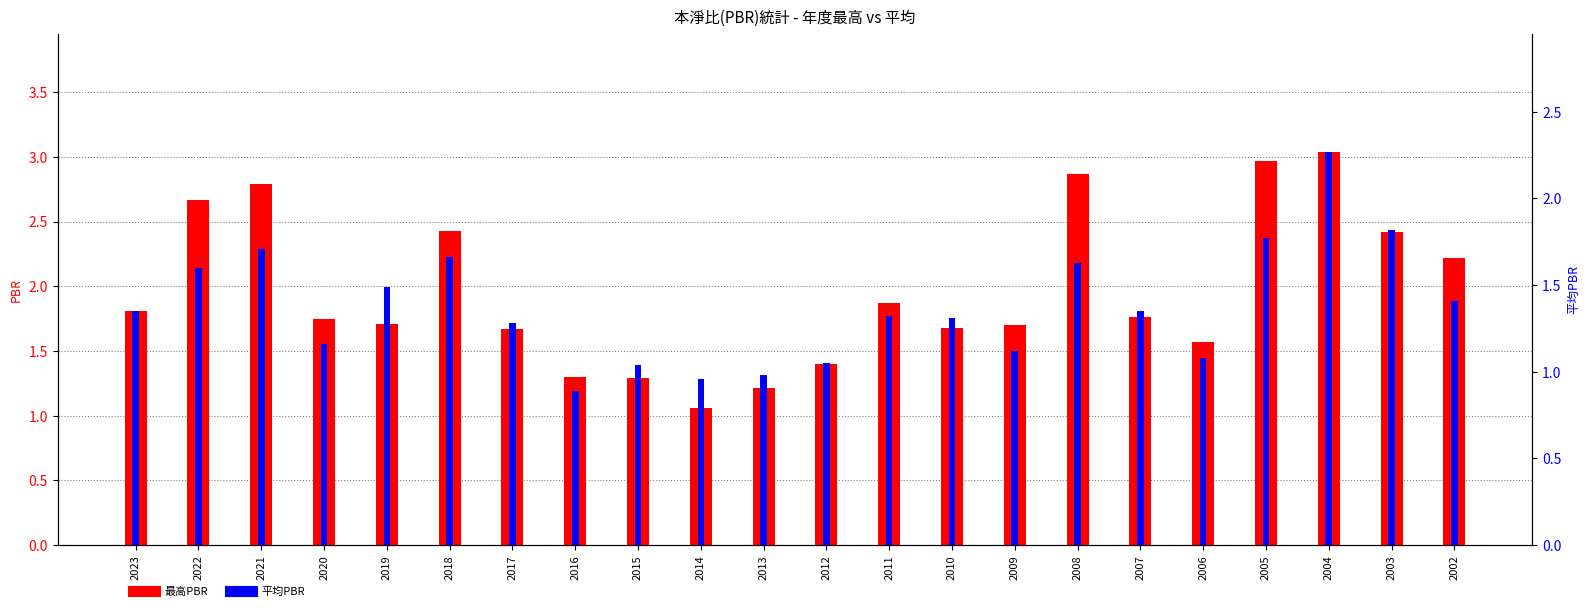

What is the minimum value shown in the chart?

0.9